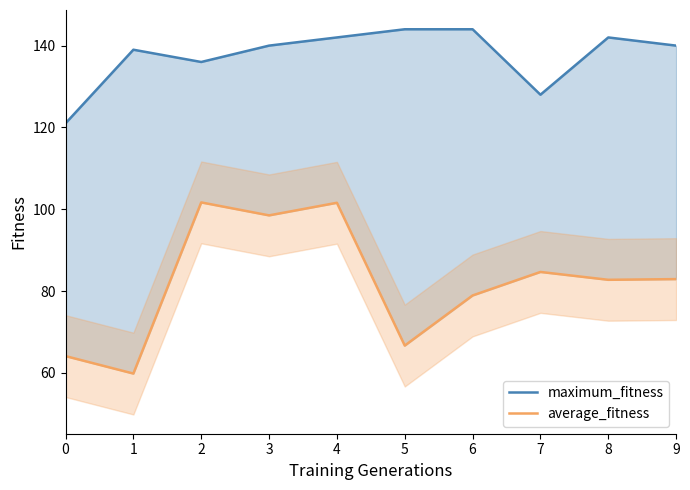

Where is the first local maximum for maximum_fitness?

1